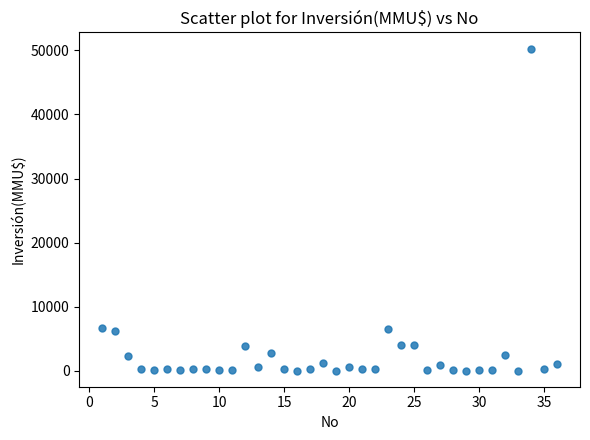

What is the range of X values (max minus min)?

35